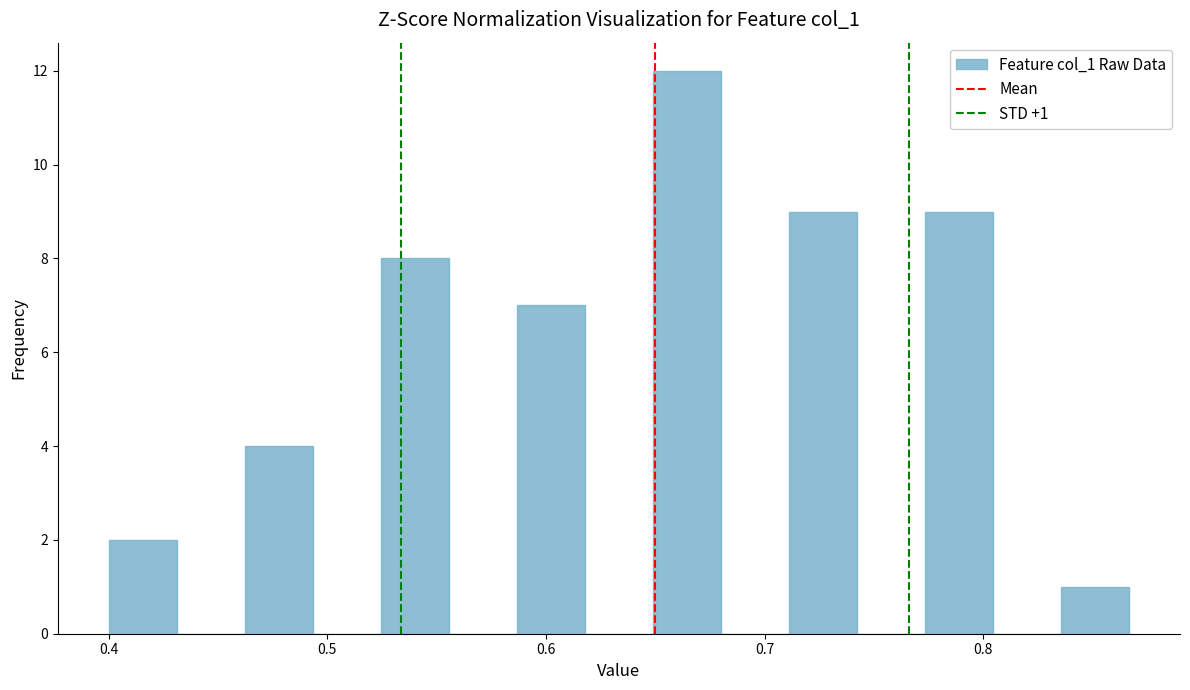

Read against the x-axis, roughly where is the centre of the tallest bar?

0.66